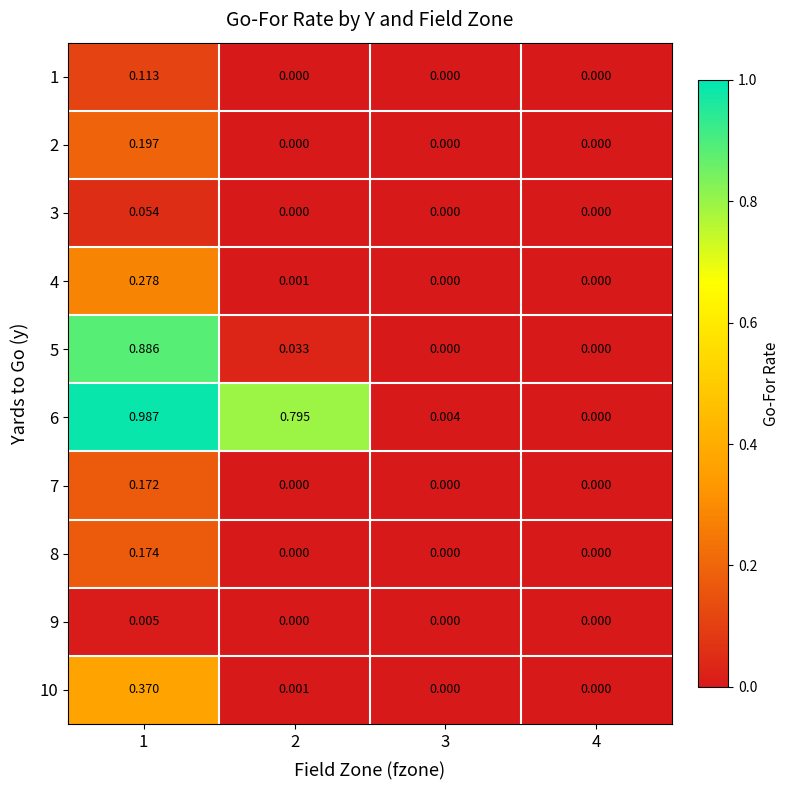

Is the value of 7 at 1 greater than the value of 4 at 3?

Yes